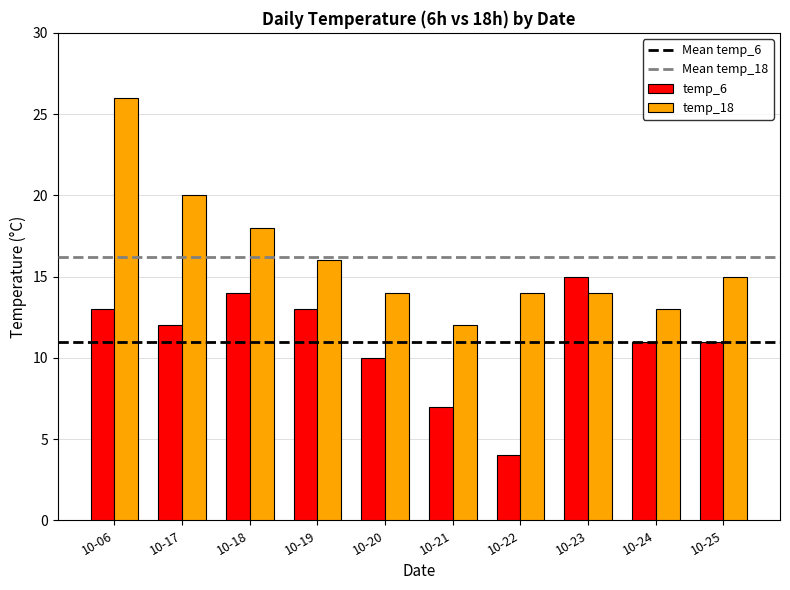

Reading right to left, transcribe all the data shown in this chart.

temp_6: 10-25=11	10-24=11	10-23=15	10-22=4	10-21=7	10-20=10	10-19=13	10-18=14	10-17=12	10-06=13
temp_18: 10-25=15	10-24=13	10-23=14	10-22=14	10-21=12	10-20=14	10-19=16	10-18=18	10-17=20	10-06=26